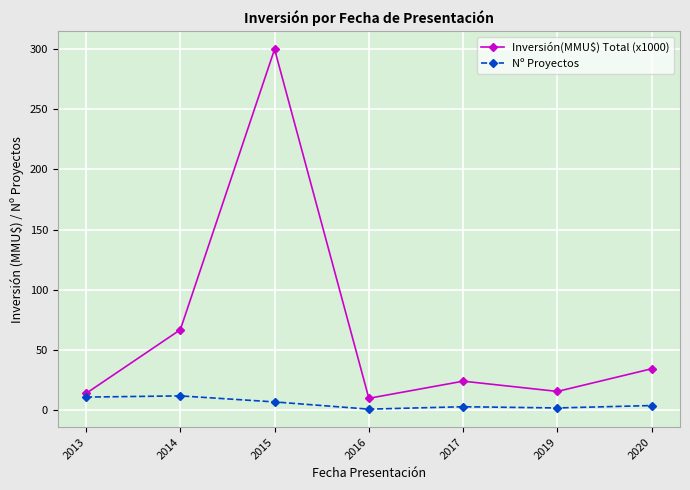

In Inversión(MMU$) Total (x1000), how many points are lower than both neighbors (excluding endpoints)?

2